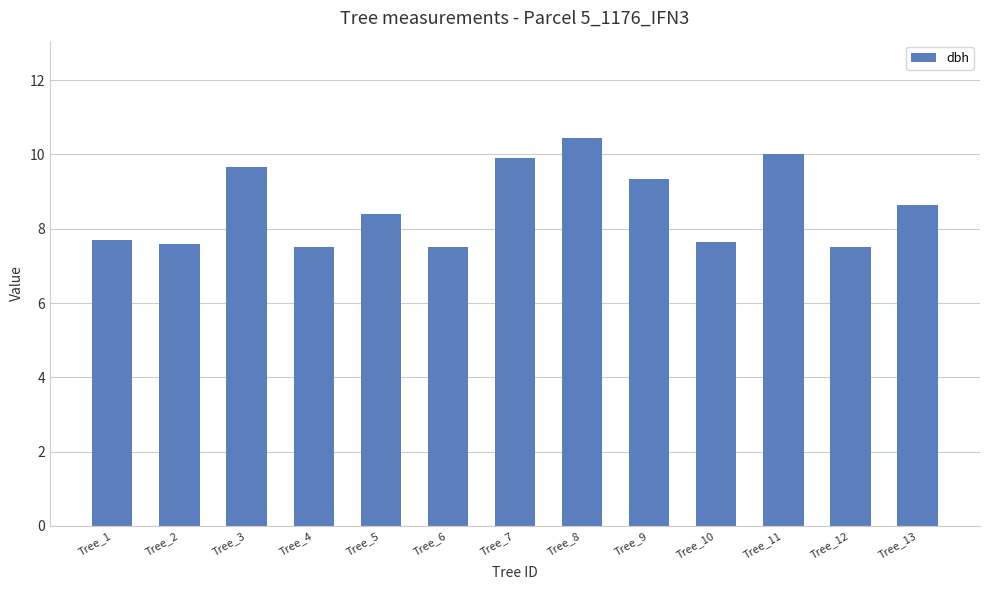

What is the change in value from Tree_3 to Tree_9?

-0.3